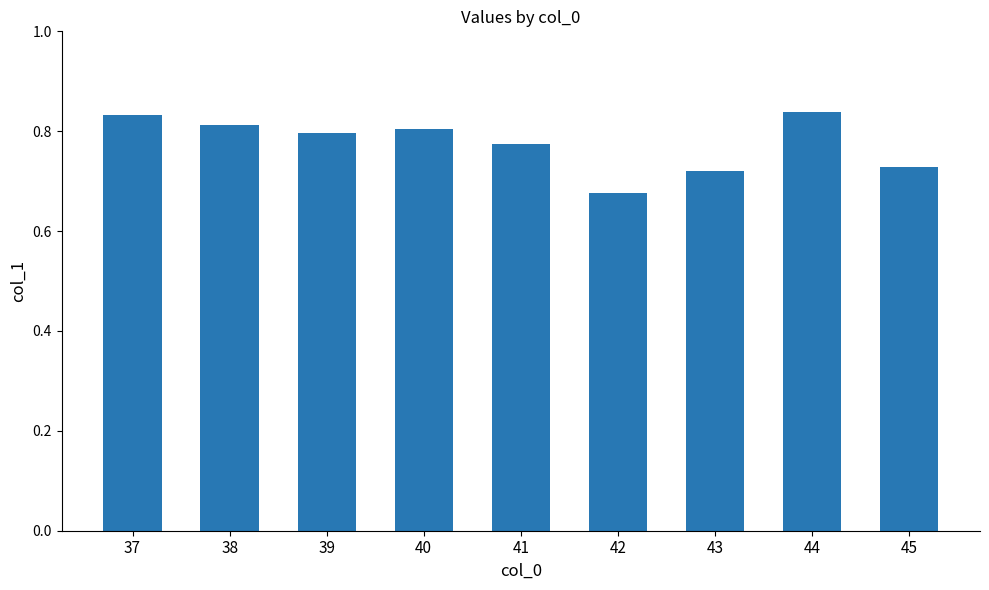

The value at 42 is 1.2. True or false?

False